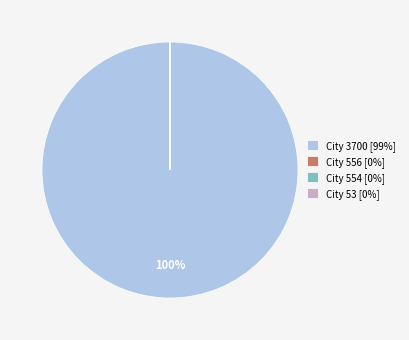

Is there a majority slice in this chart?

Yes